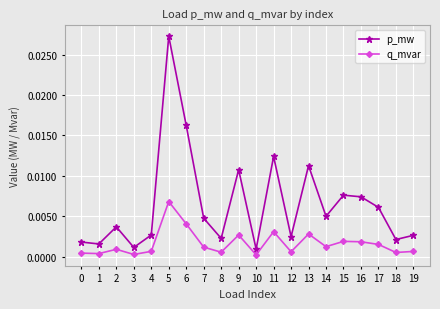

At 17, list the series in order from largest to smallest.

p_mw, q_mvar